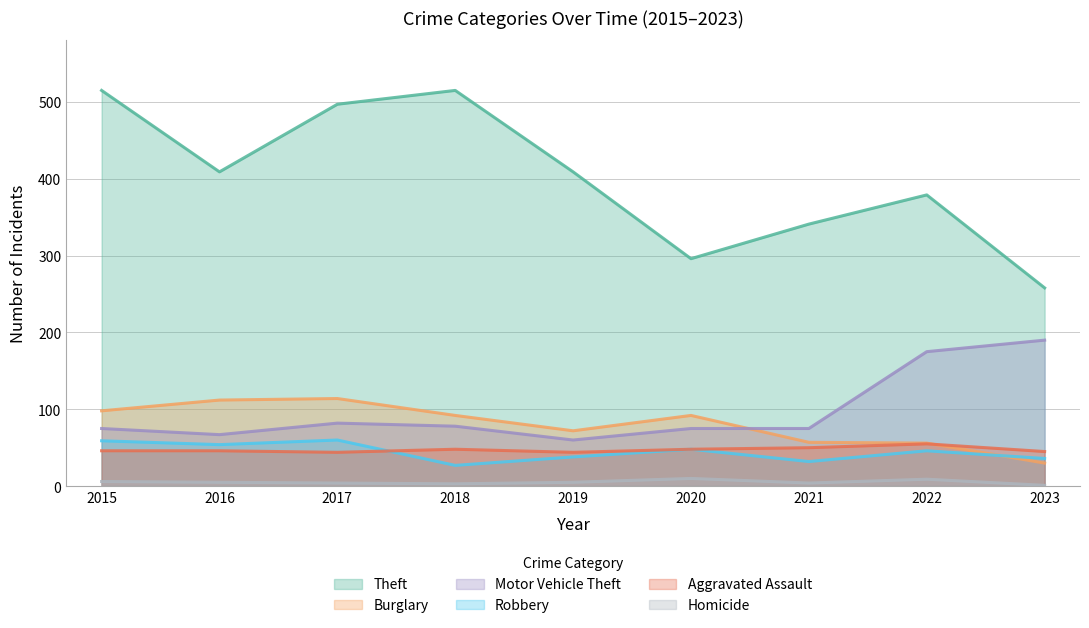

Where do Aggravated Assault and Robbery first cross each other?

2017 and 2018